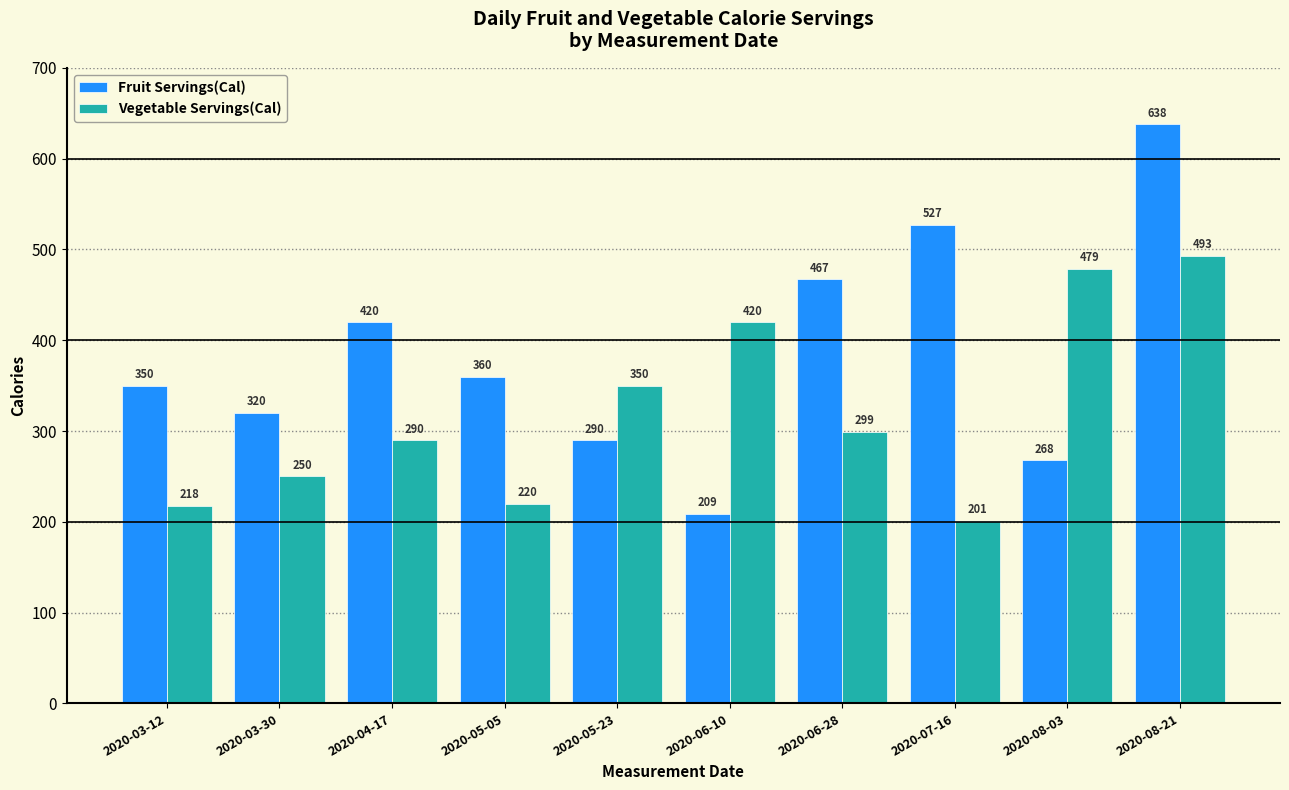

What is the greatest value displayed?

638